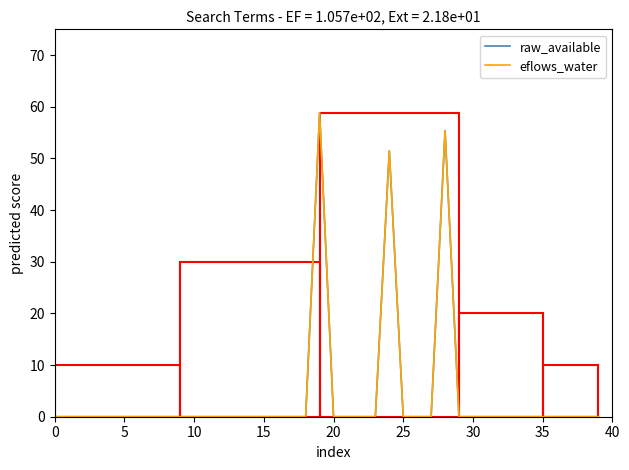

At which category does the chart reach its peak across all series?

19